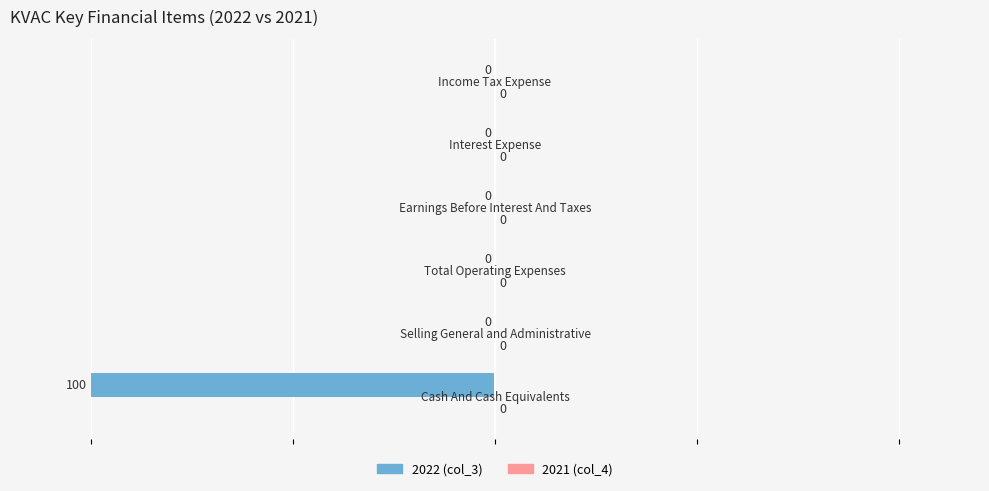

What is the sum of all values?

-100